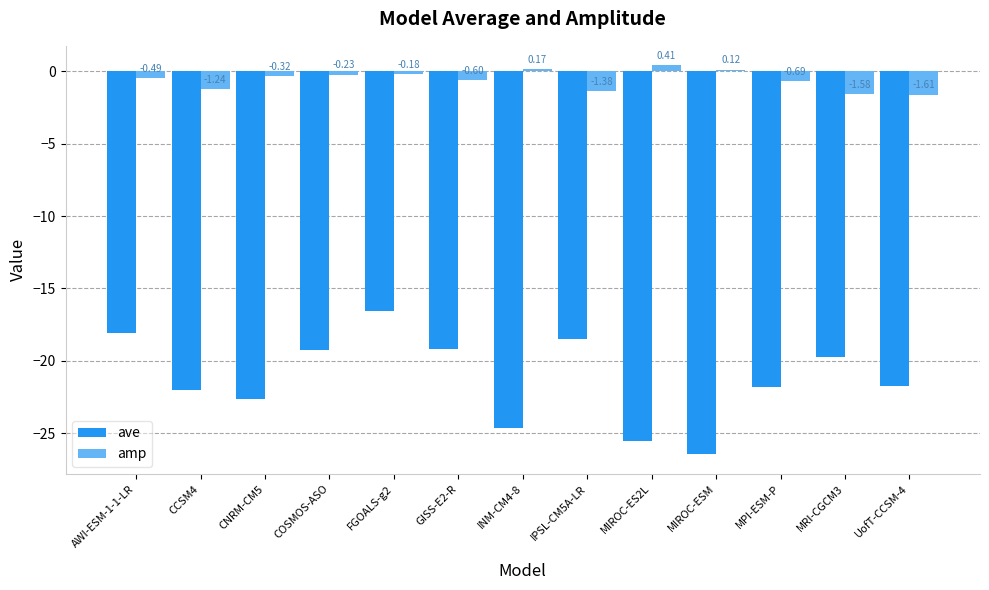

At which category is the sum across all series the highest?

FGOALS-g2